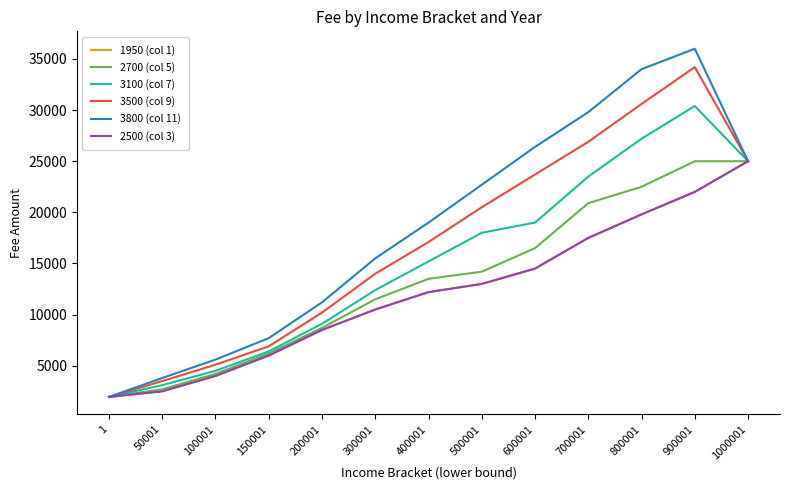

Which series has the largest total across all categories?

3800 (col 11)